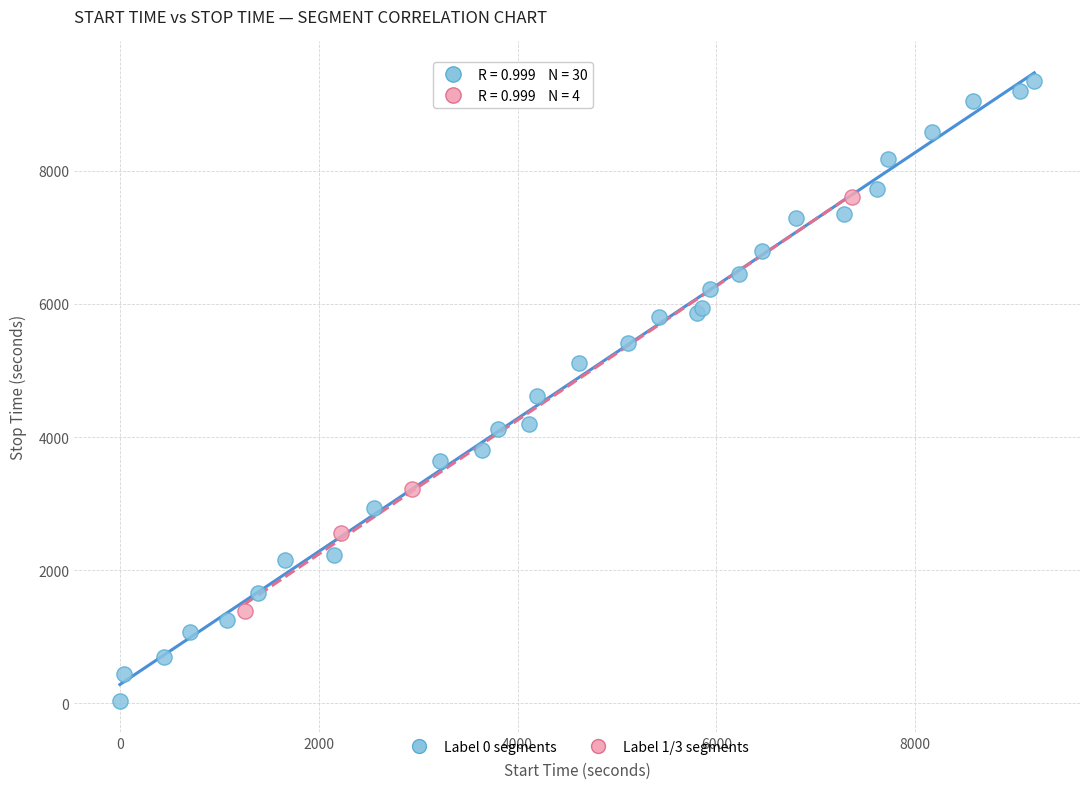

Which series contains the lowest Y value?

Label 0 segments